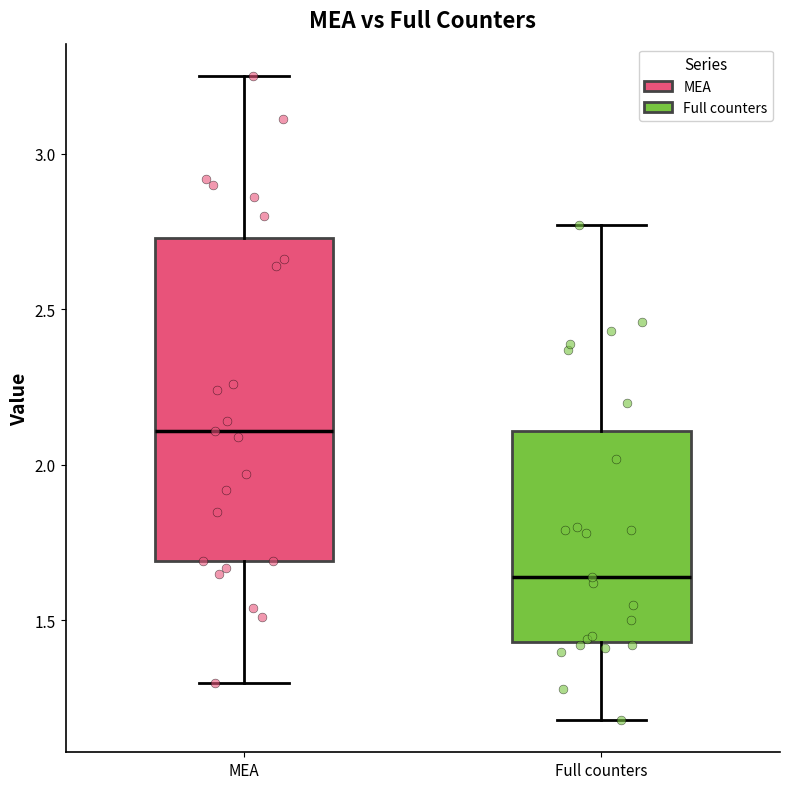

Where is the lower edge of the box for MEA on the y-axis? The values are not printed on the chart, so give them approximately, as read against the axis.

1.70